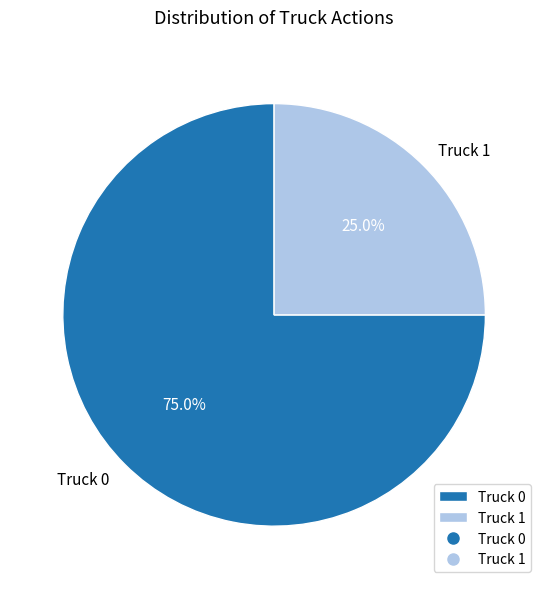

What is the ratio of the value at Truck 0 to the value at Truck 1?

3.0